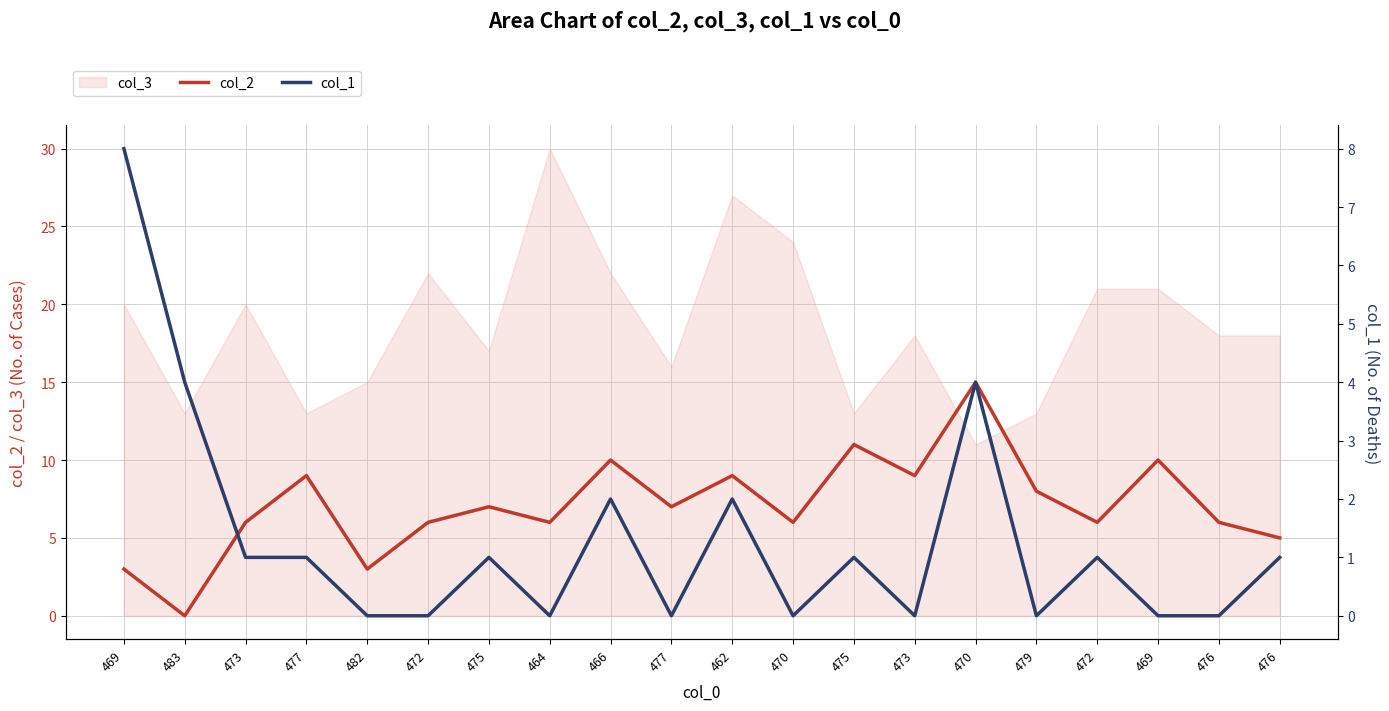

What is the difference between the maximum and minimum values in the col_2 series?

15